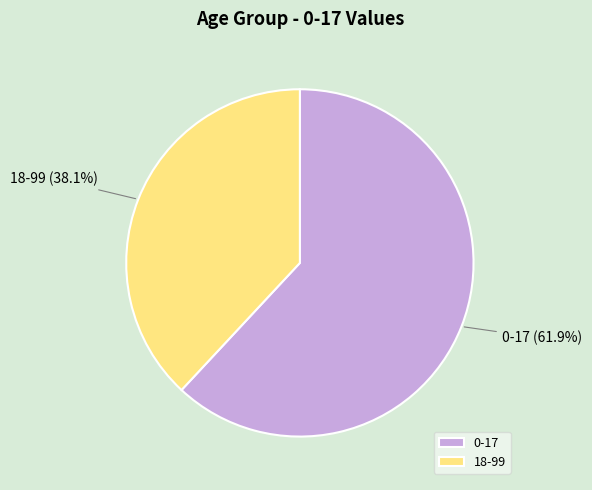

Which category has the smallest portion of the pie?

18-99